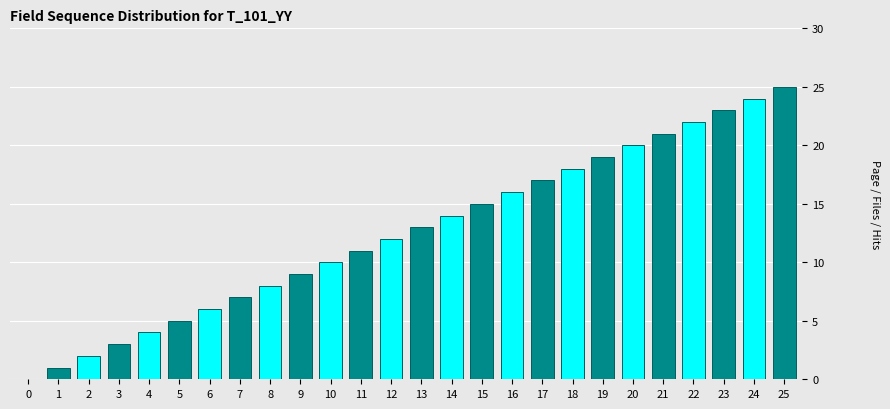

What is the ratio of the value at 6 to the value at 18?

0.3